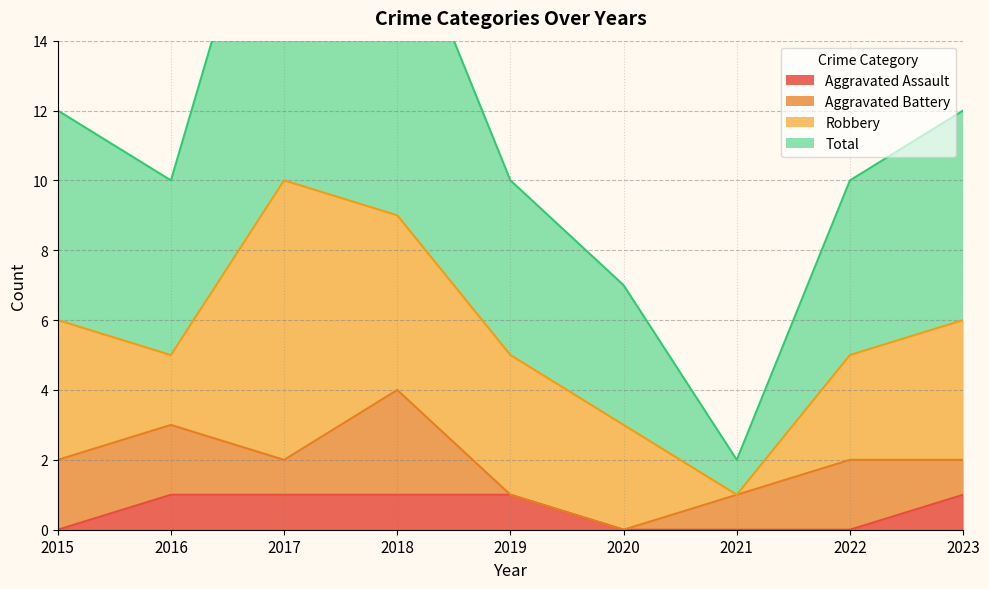

The Aggravated Assault series shows 2 at 2016. True or false?

False